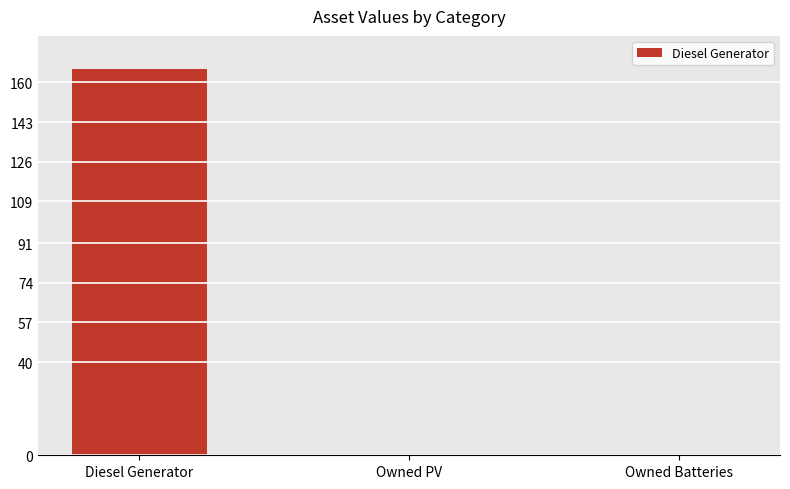

What is the change in value from Diesel Generator to Owned Batteries?

-166